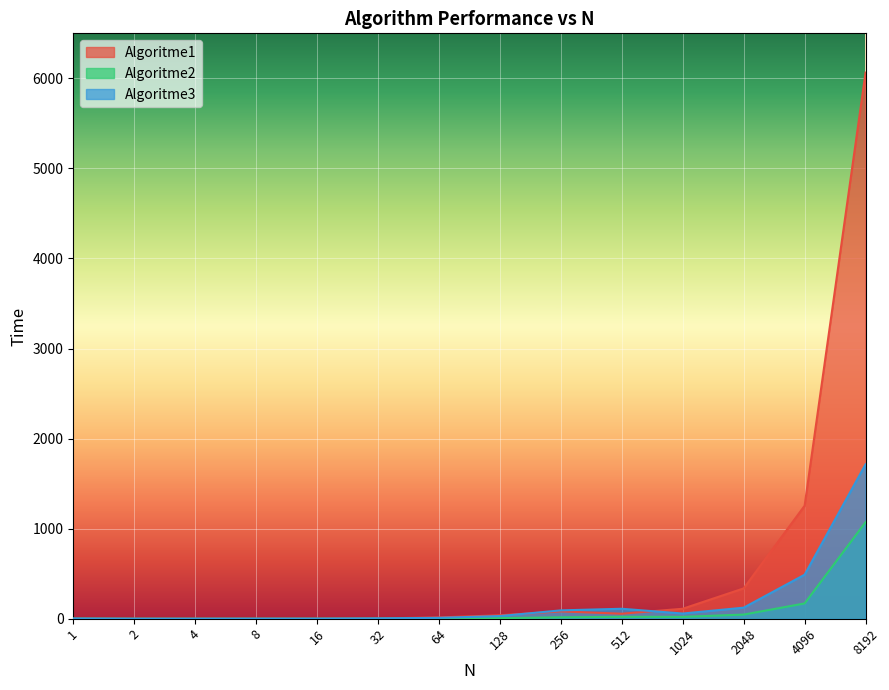

The value of Algoritme3 at 256 is 137.0. True or false?

False